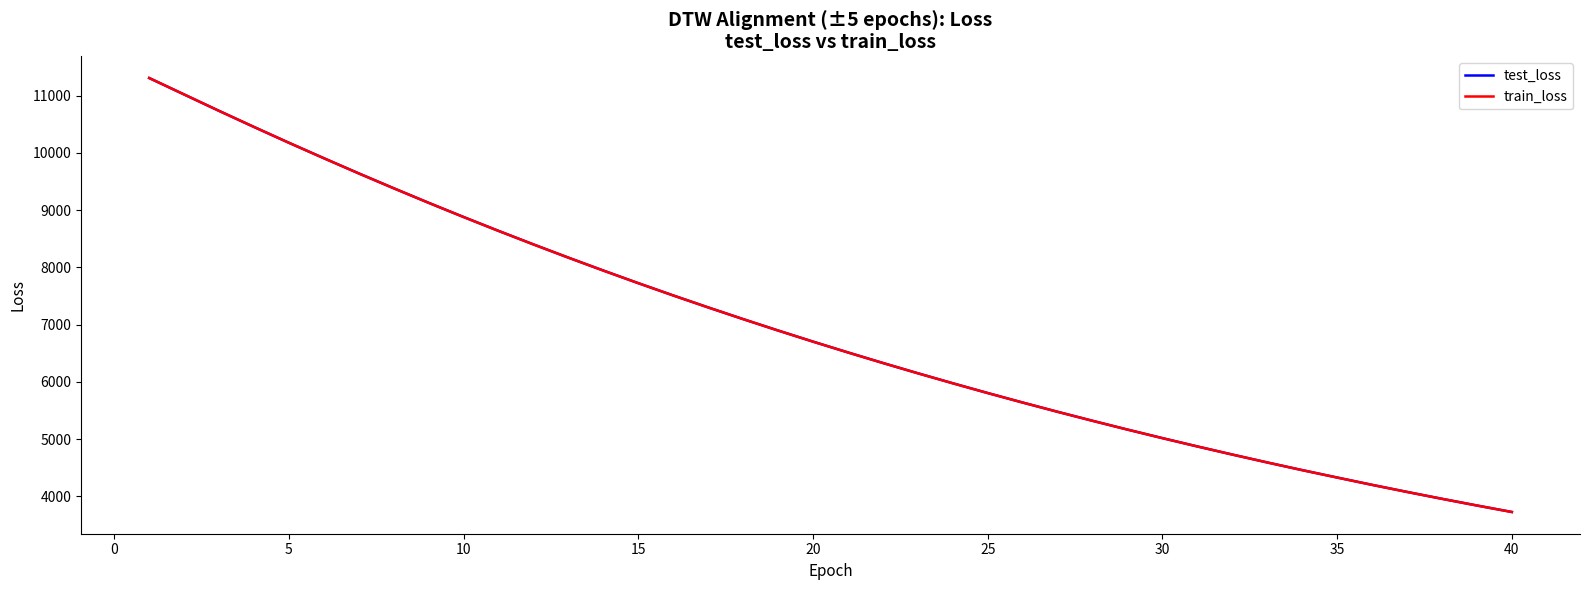

What is the minimum value for train_loss?

3724.1